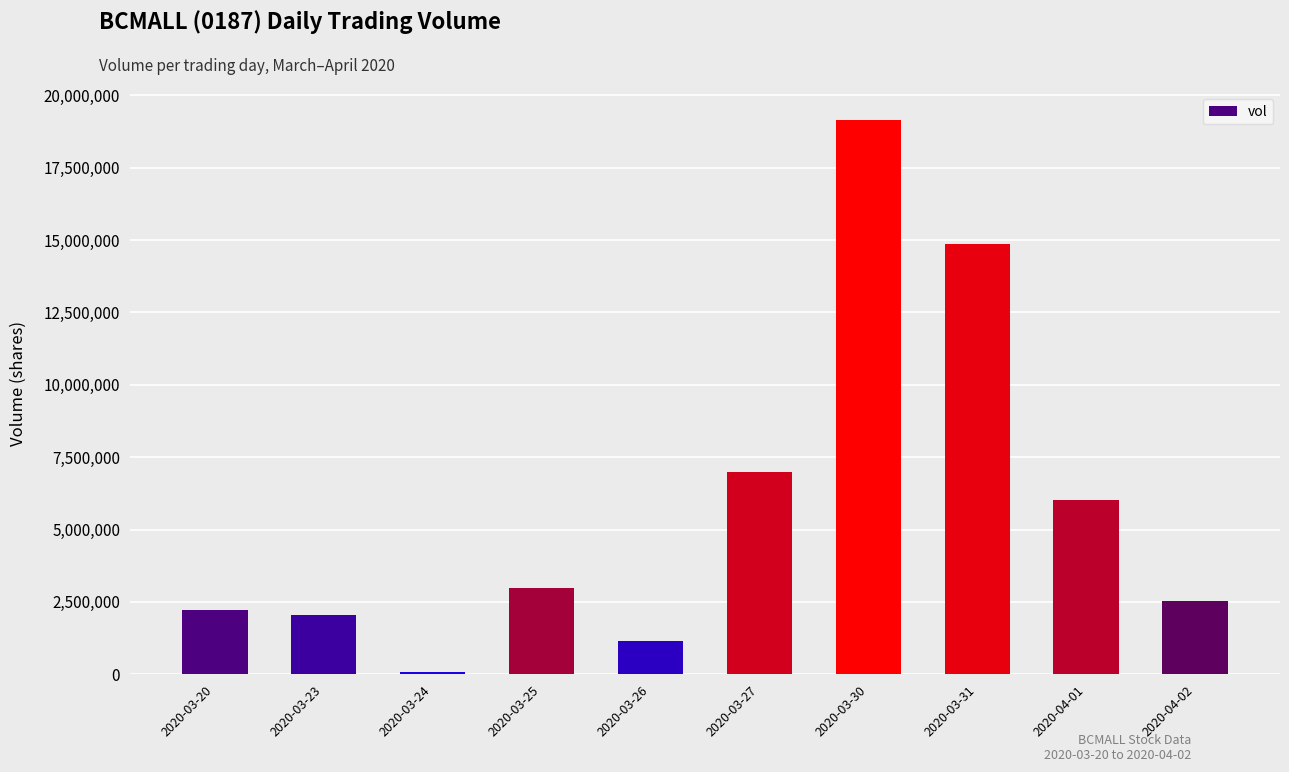

Where is the data nearest to the value 9616850?

2020-03-27